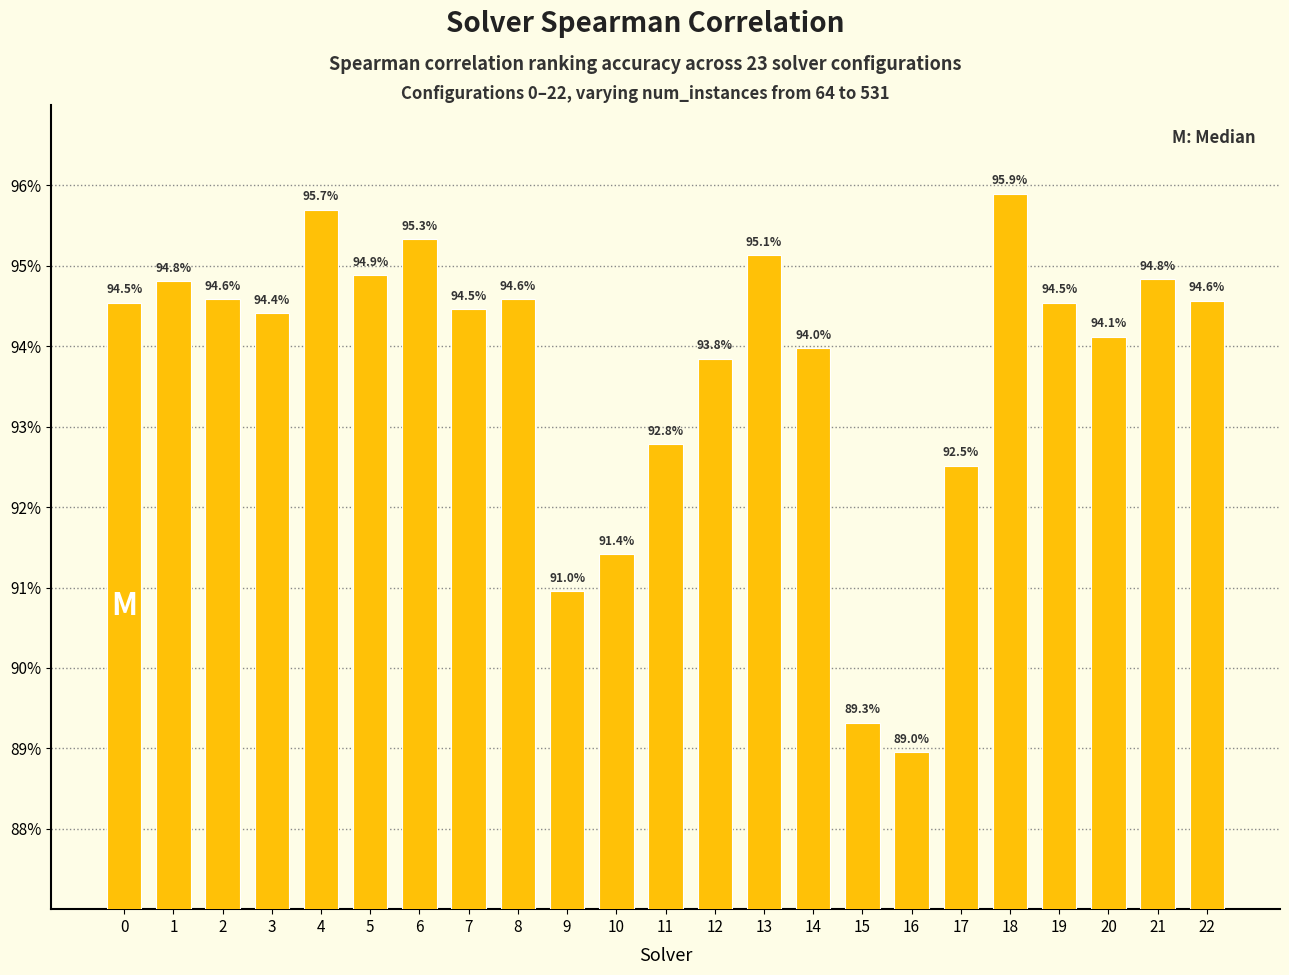

Rank the categories by value from highest to lowest.

18, 4, 6, 13, 5, 21, 1, 2, 8, 22, 0, 19, 7, 3, 20, 14, 12, 11, 17, 10, 9, 15, 16